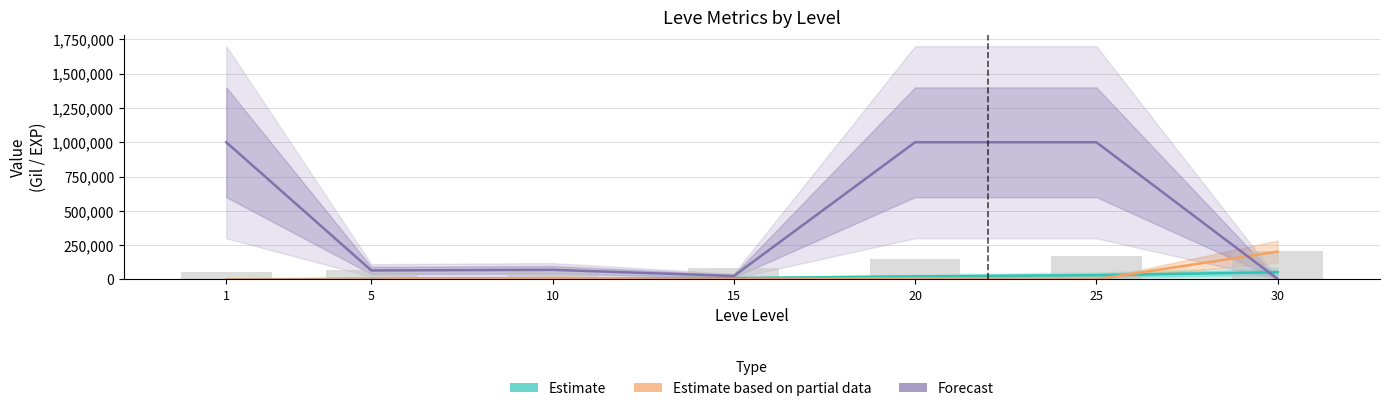

Reading left to right, extract all data points from this chart.

Estimate: 1=630	5=4660	10=8430	15=10100	20=21600	25=30820	30=52220
Estimate based on partial data: 1=0	5=0	10=10000	15=2249	20=9000	25=1333	30=202396
Forecast: 1=1000000	5=65671	10=70006	15=25007	20=1000000	25=1000000	30=4001